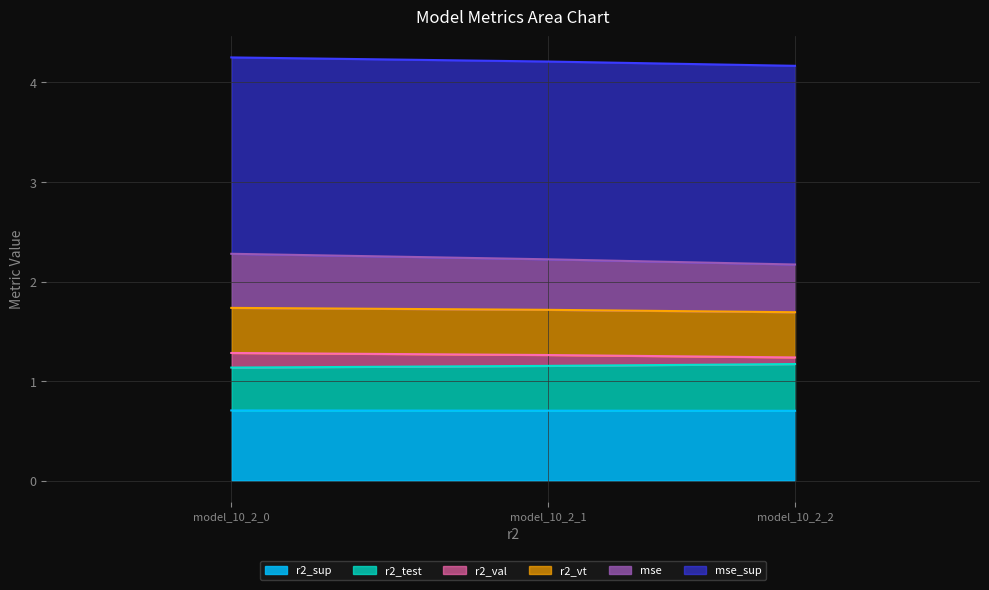

What is the maximum value for r2_sup?

0.7